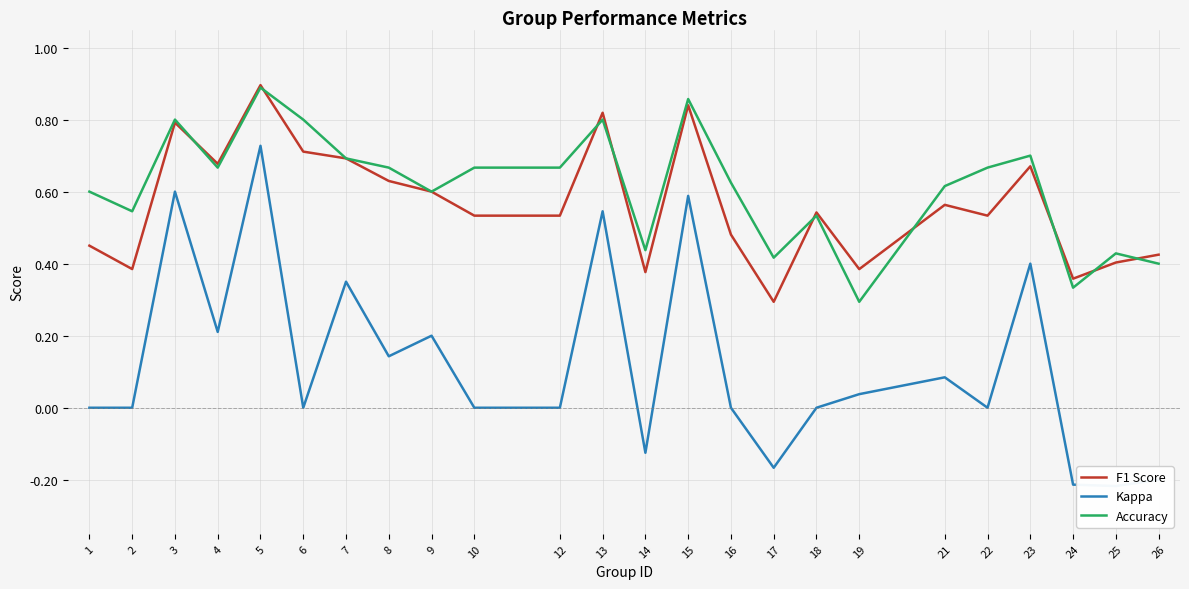

Count the number of categories in the chart.

24